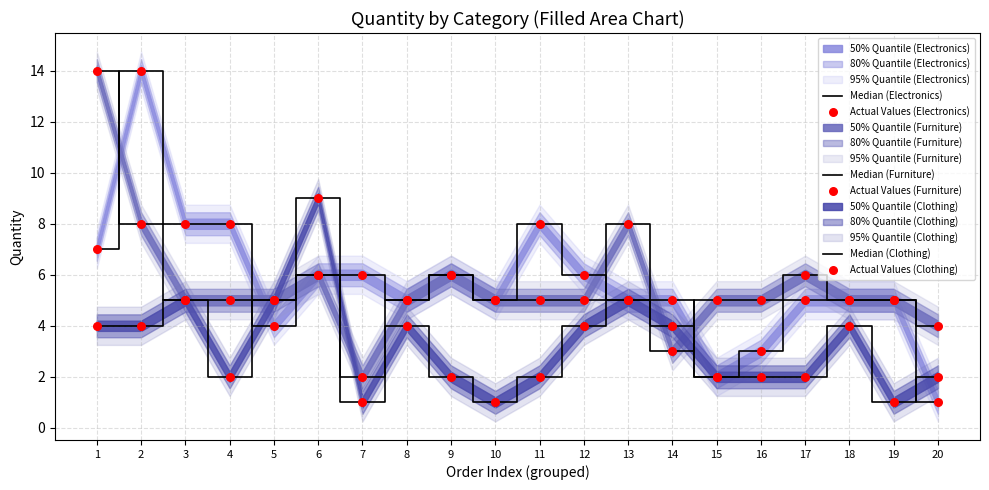

Which series has the largest total across all categories?

Median (Electronics)